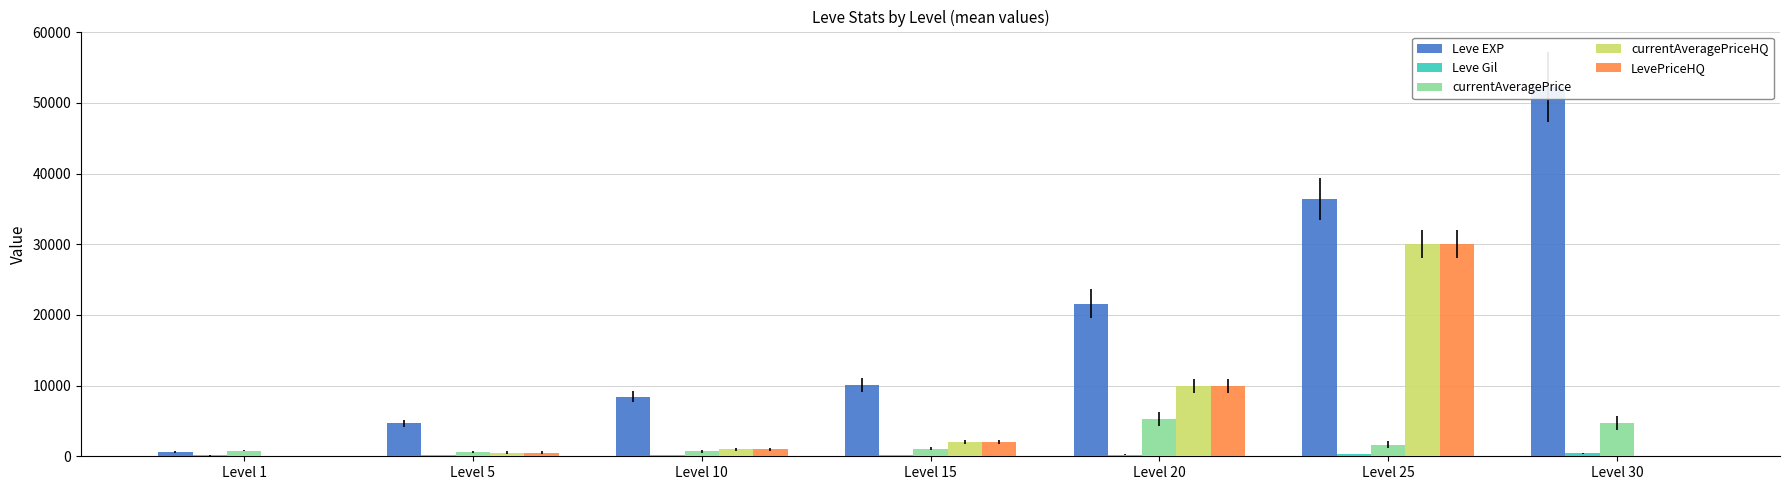

Is it true that currentAveragePrice equals 1342 at Level 1?

False